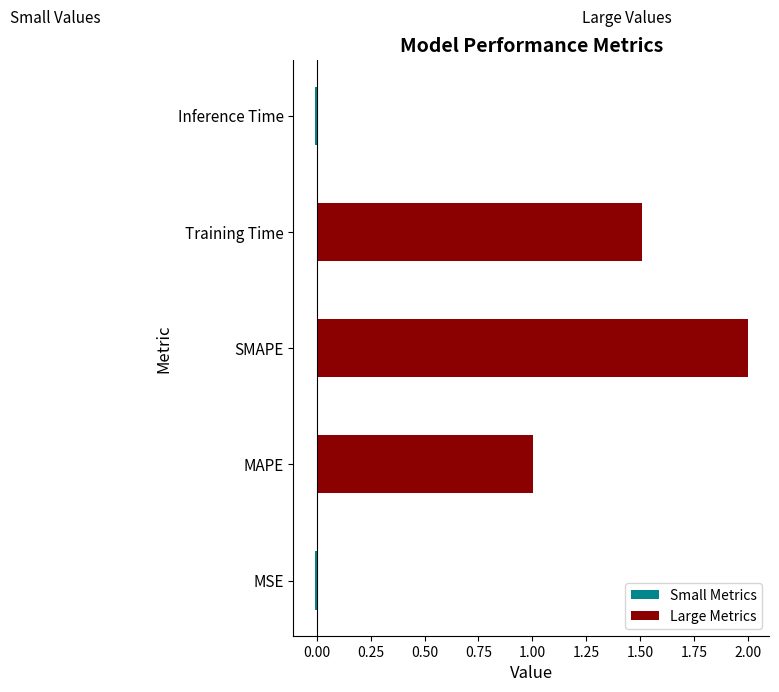

Does the chart contain stacked bars?

No